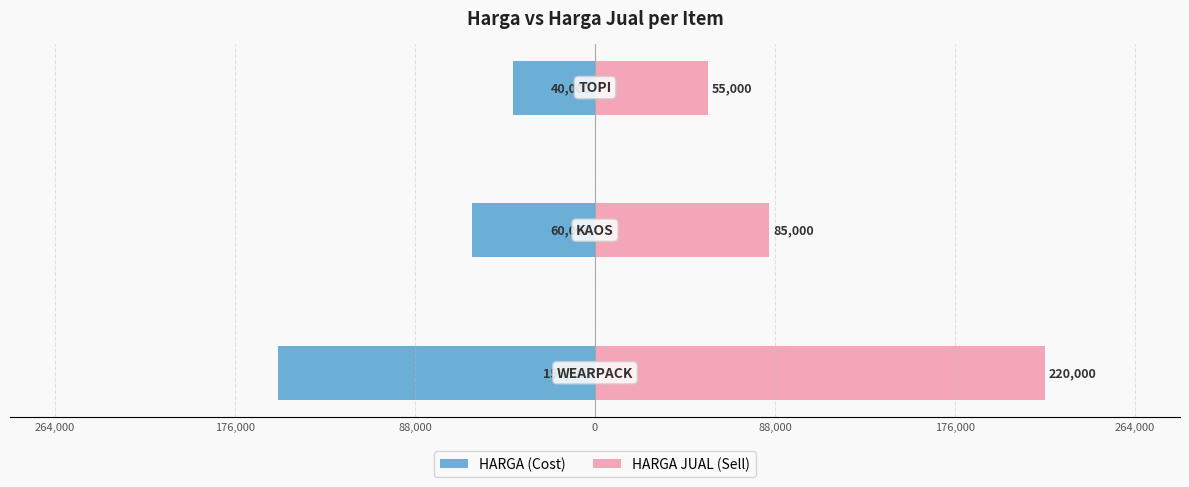

What is the value of the HARGA (Cost) bar at the 1st from the left?

-155000